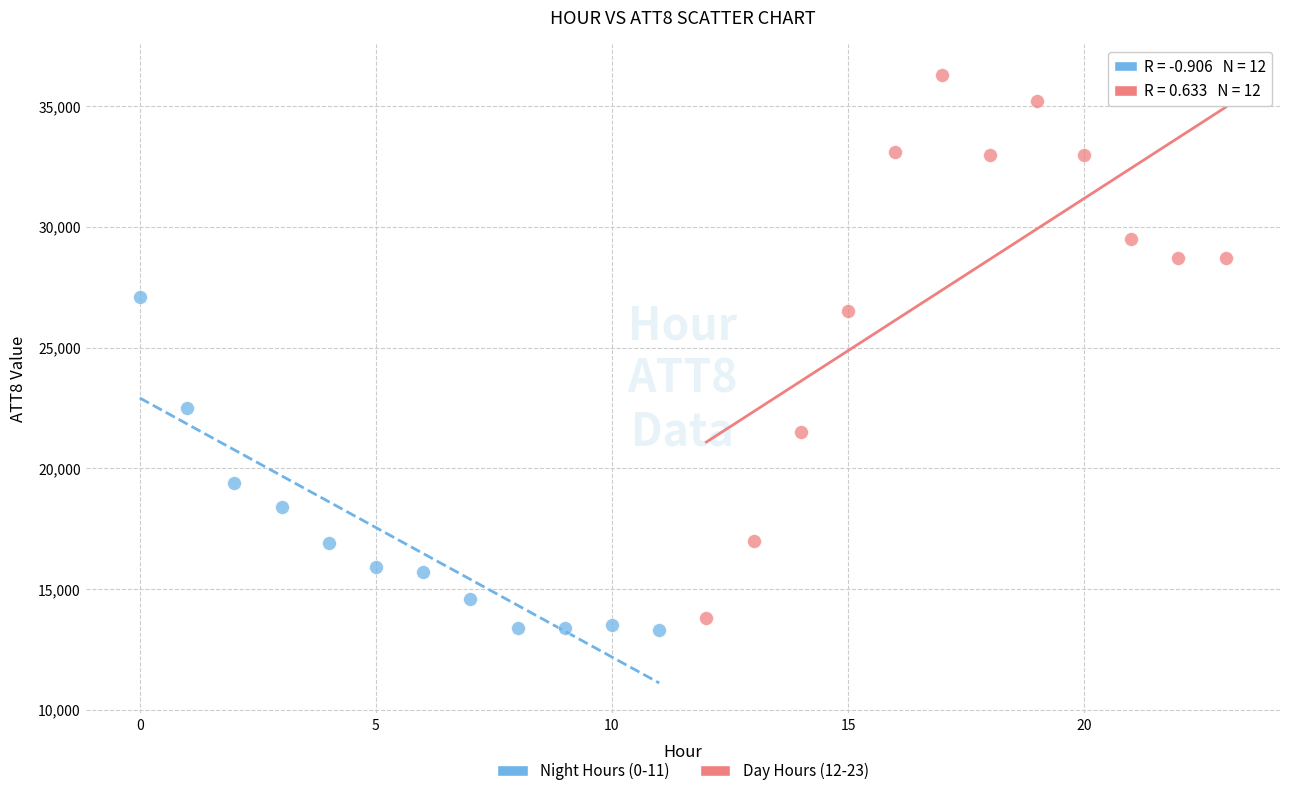

What are all the series names shown in the legend?

Night Hours (0-11), Day Hours (12-23)